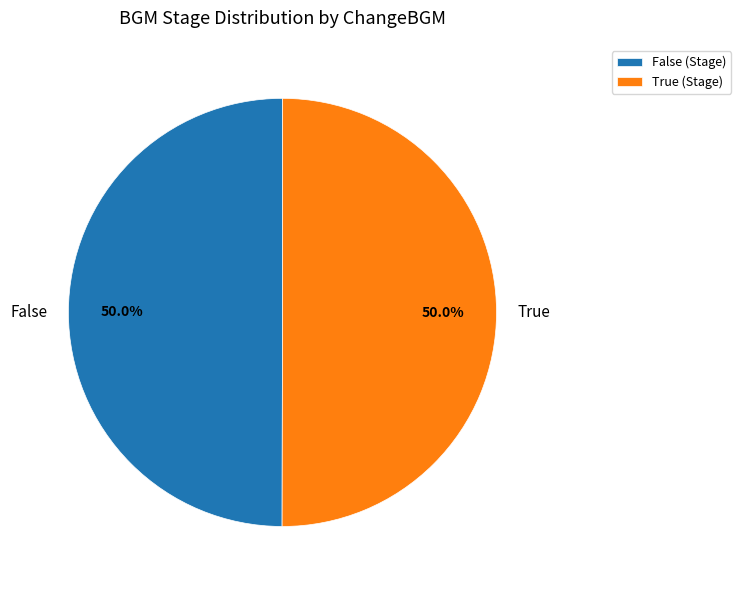

To the nearest percent, what portion does True represent?

50%